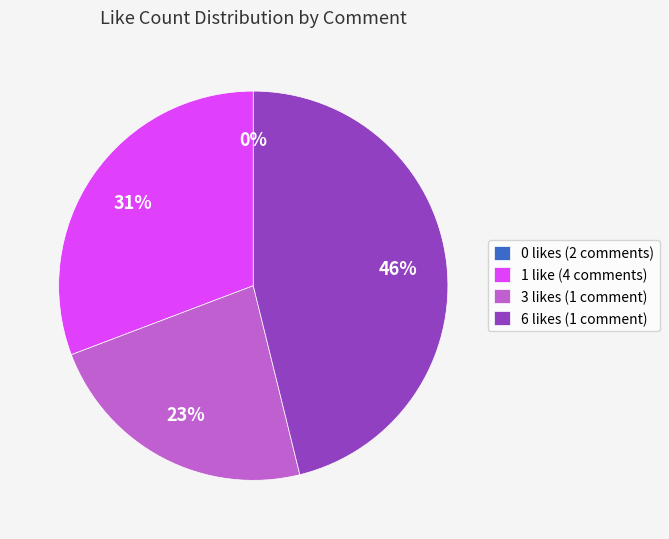

Count the number of slices in the pie.

8